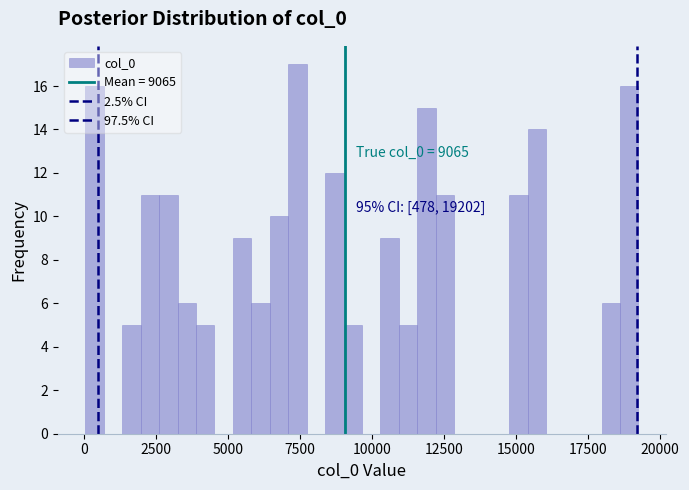

Around what value on the x-axis is the tallest bar? Give the approximate position of its centre, as read against the axis.

7500